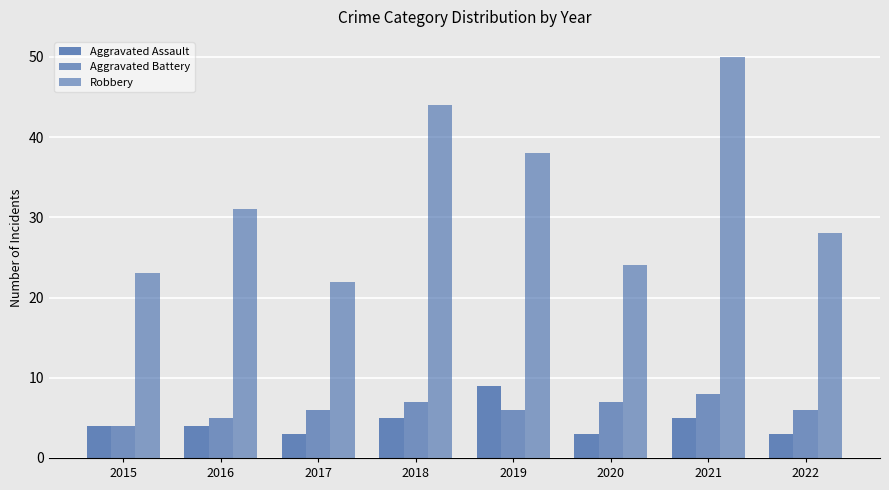

Count the number of data series in this chart.

3